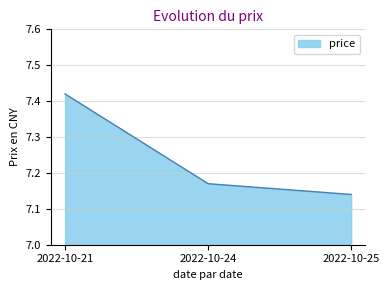

Rank the categories by value from highest to lowest.

2022-10-21, 2022-10-24, 2022-10-25